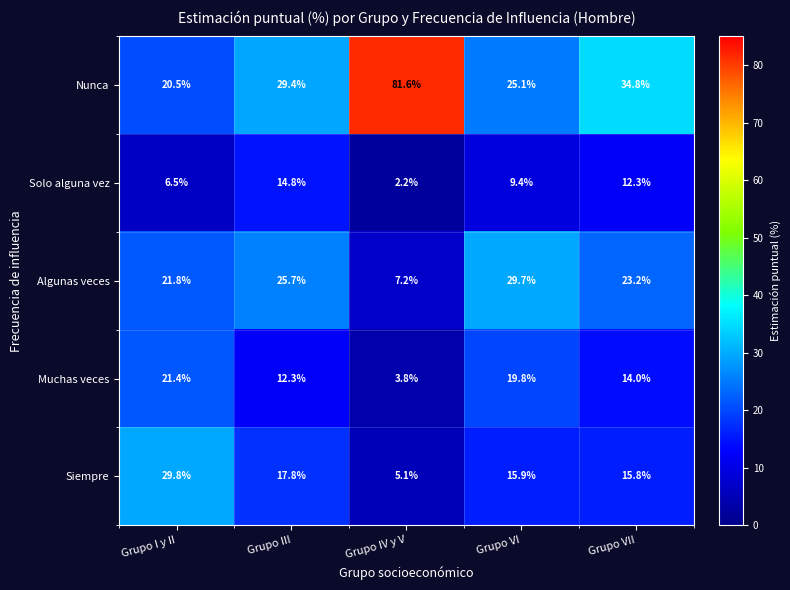

How many values in the Algunas veces series exceed 23?

3